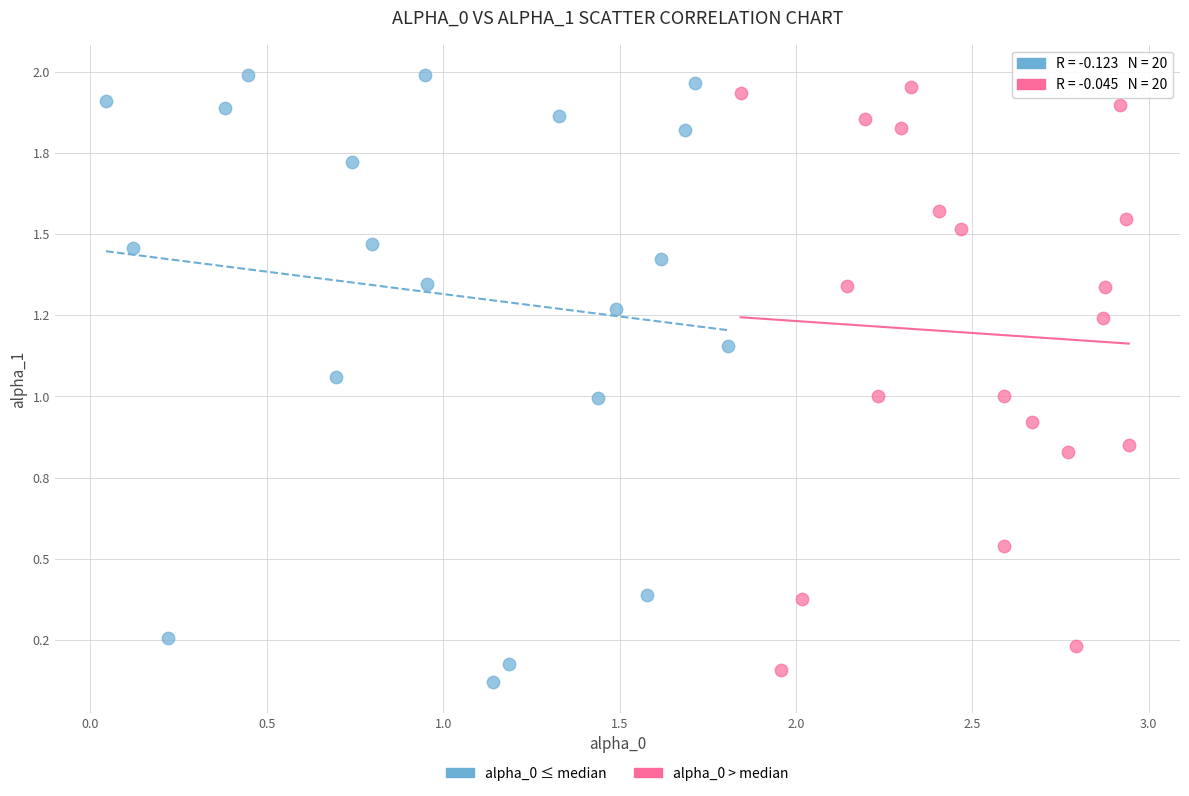

Which series has the widest spread of Y values?

alpha_0 ≤ median